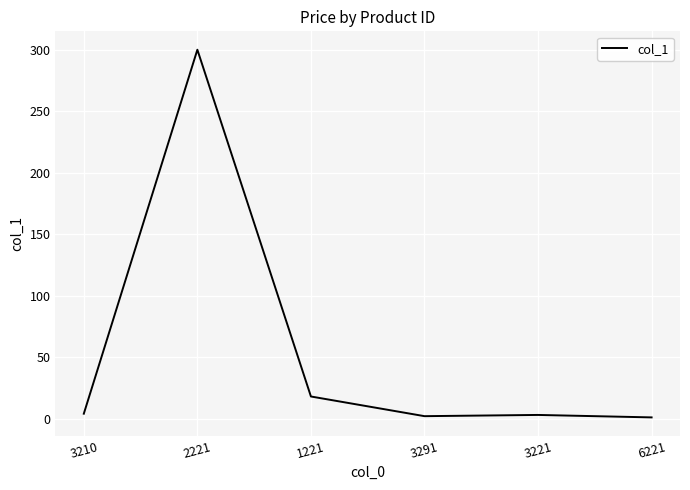

The chart shows a value of 1.0 at 6221. True or false?

True